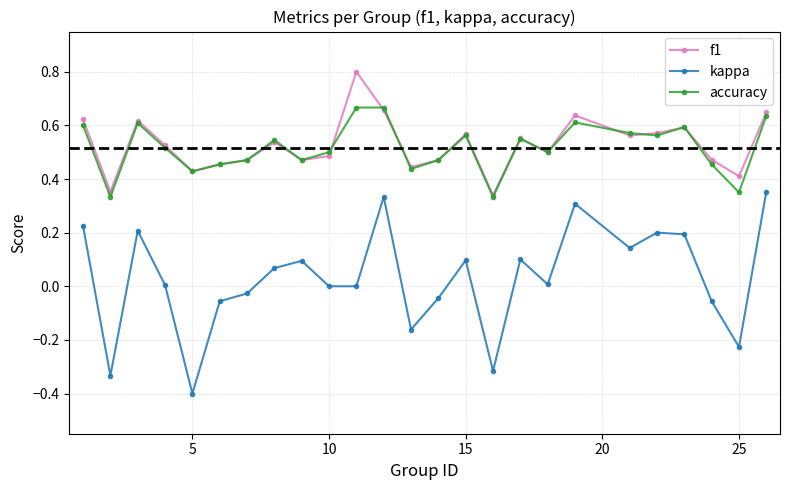

List the series in order of their peak value, highest first.

f1, accuracy, kappa